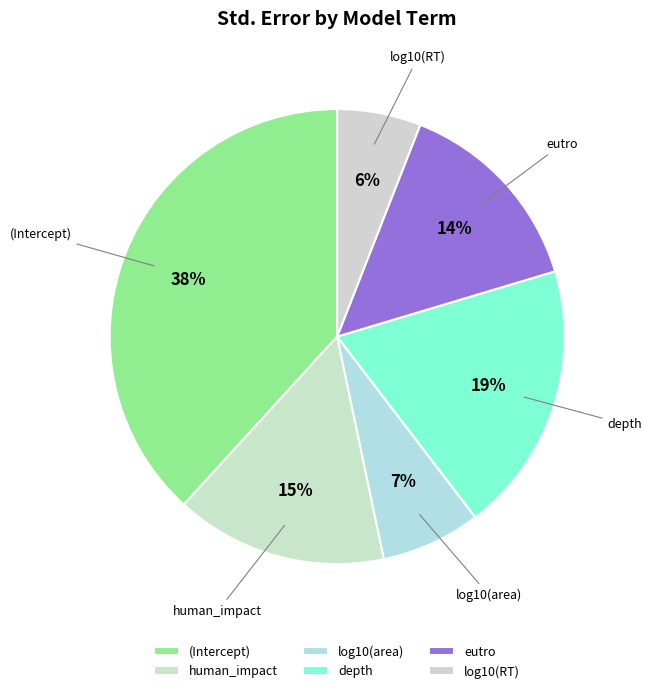

To the nearest percent, what is the difference between the largest and smallest slice percentages?

32%